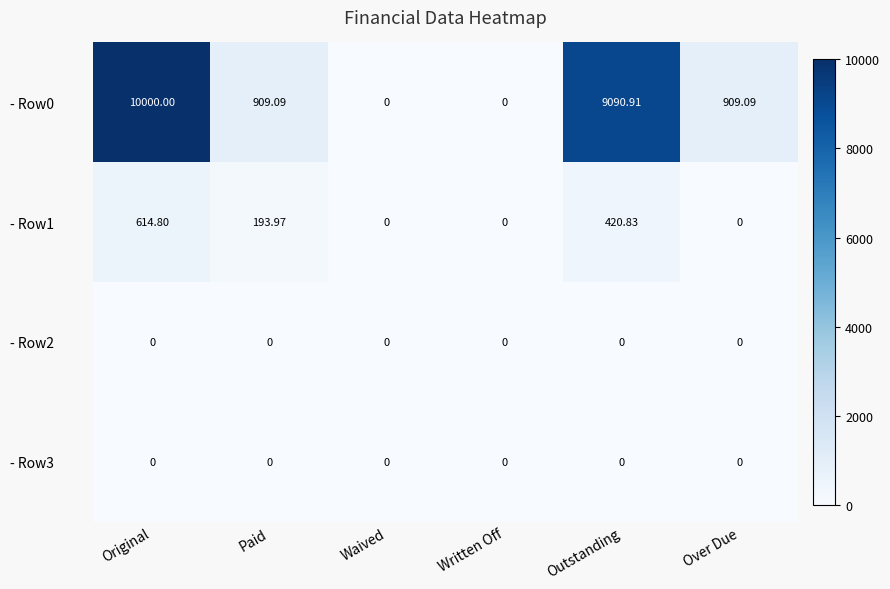

Which category has the highest value across all series?

Original